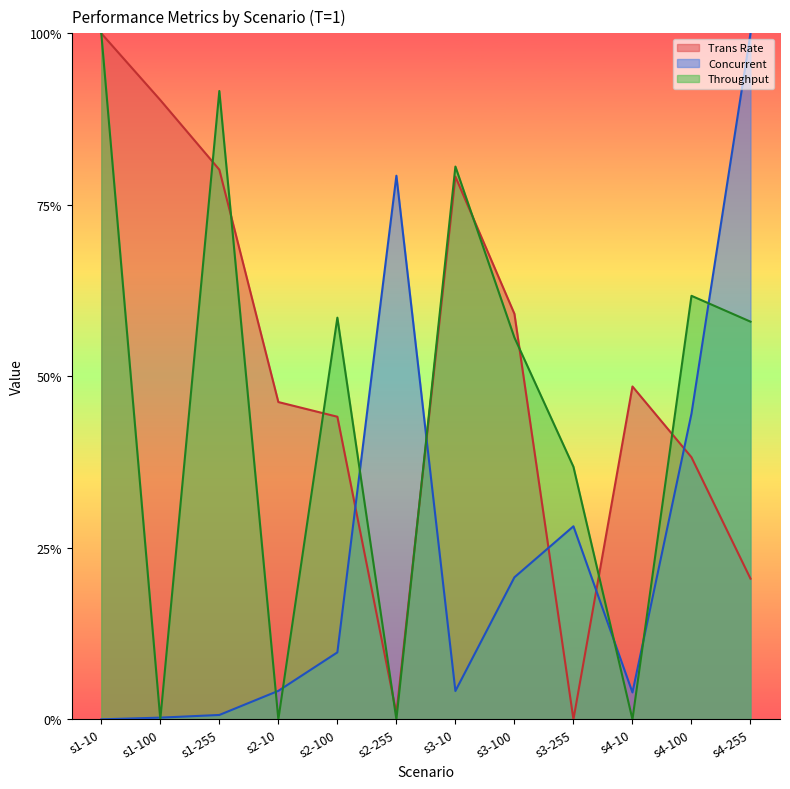

Which series changed the most between s3-100 and s4-255?

Concurrent